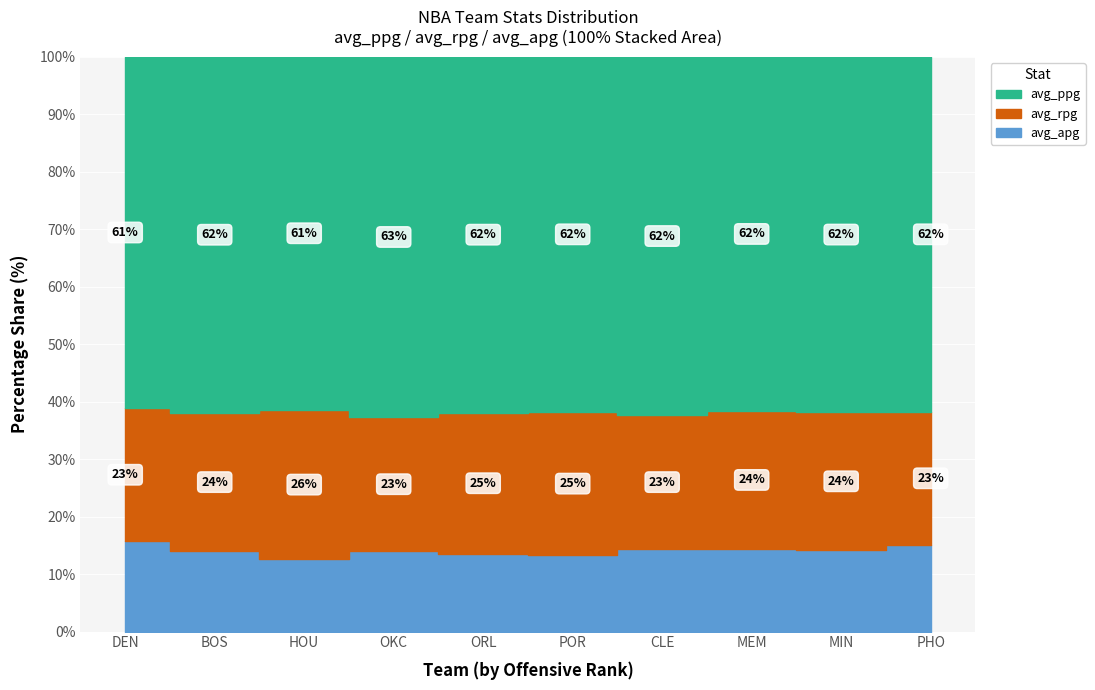

What is the sum of all avg_apg values?

1146.2